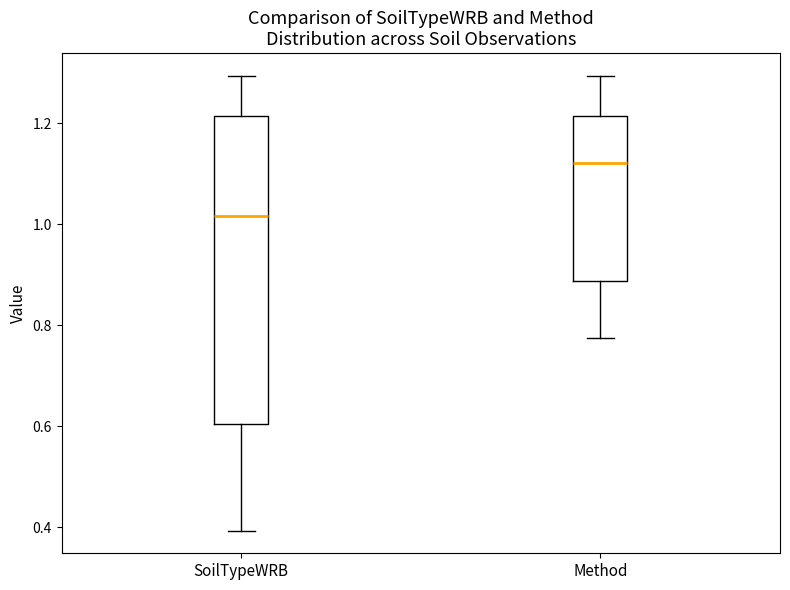

Reading left to right, transcribe this box plot: for each box, give where its median line is, the range the box spans, and where its two whiskers end, as read against the y-axis. The values are not printed on the chart, so give them approximately, as read against the axis.

SoilTypeWRB: median 1.02, box 0.60 to 1.22, whiskers 0.40 to 1.30
Method: median 1.12, box 0.88 to 1.22, whiskers 0.78 to 1.30